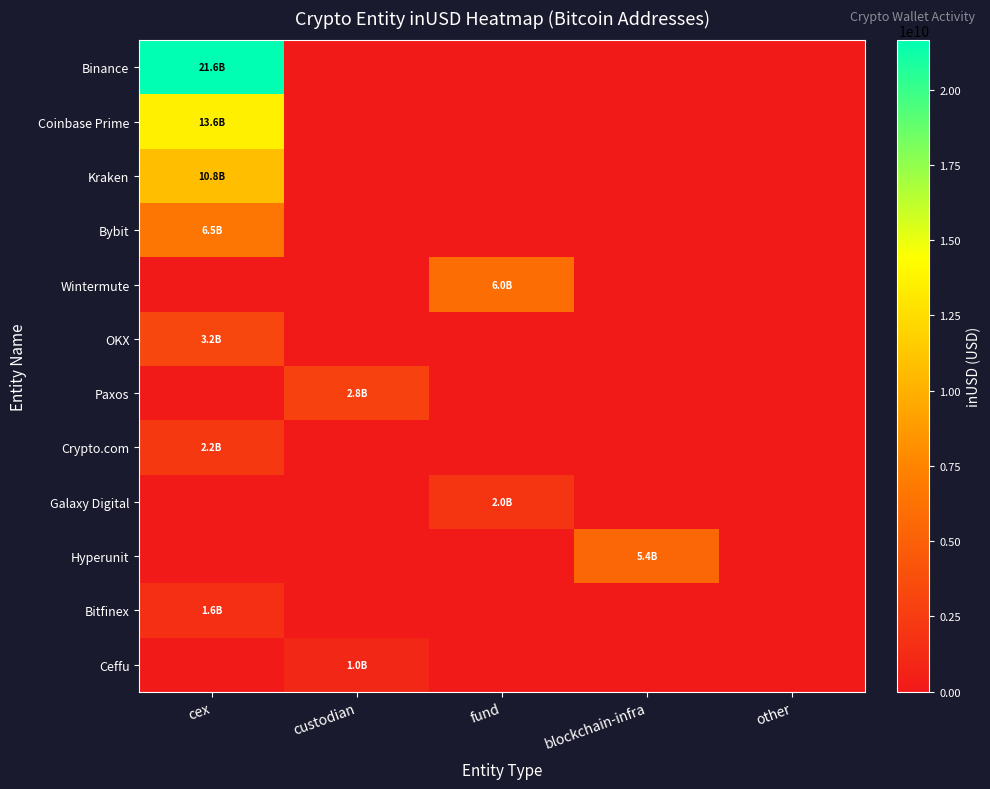

What is the total value across all series at fund?

7995278940.7